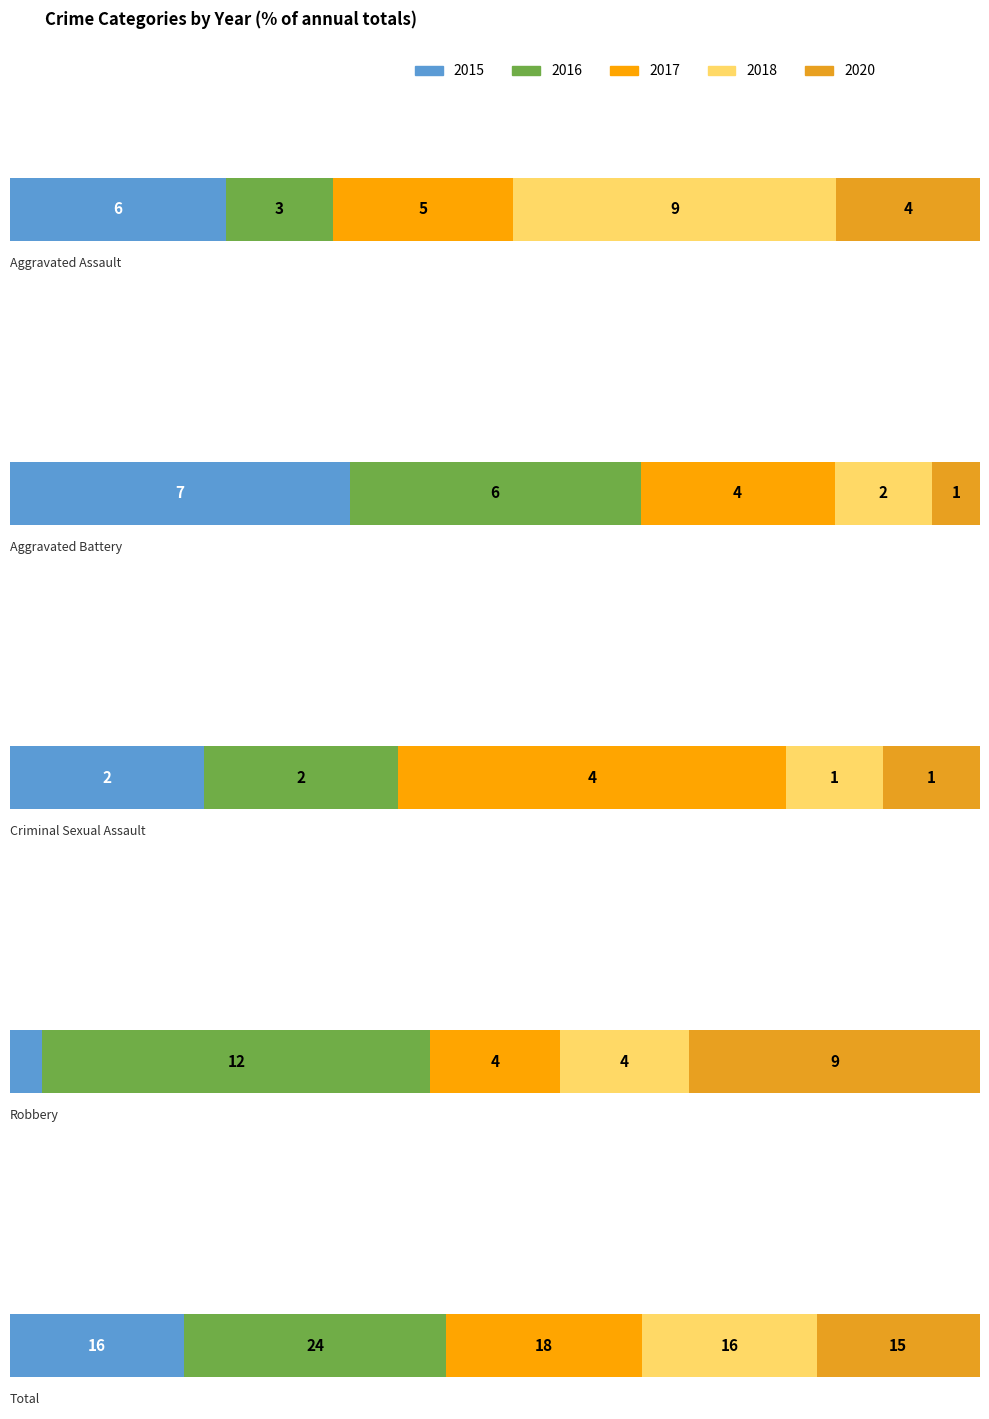

What is the value of the 2020 bar at the 1st from the left?

4